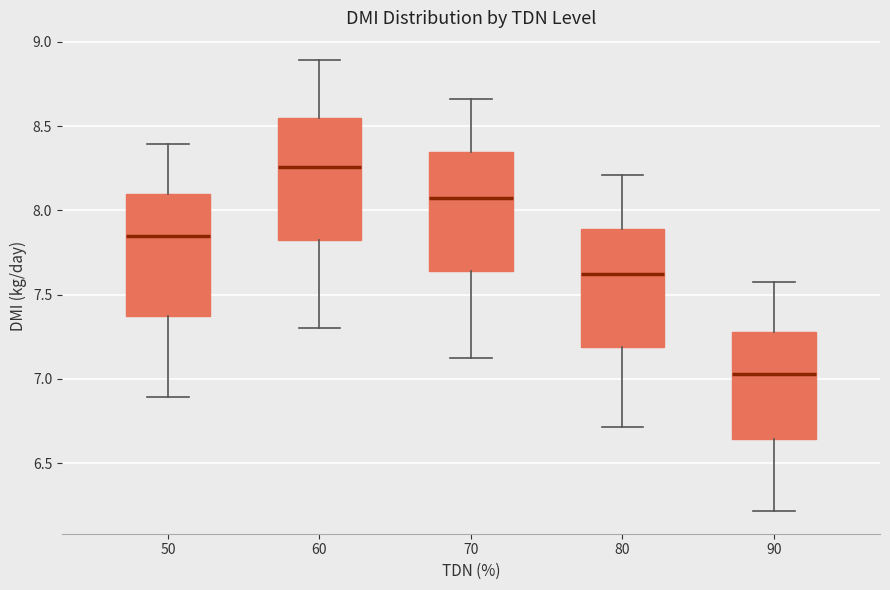

Reading left to right, transcribe this box plot: for each box, give where its median line is, the range the box spans, and where its two whiskers end, as read against the y-axis. The values are not printed on the chart, so give them approximately, as read against the axis.

50: median 7.85, box 7.35 to 8.10, whiskers 6.90 to 8.40
60: median 8.25, box 7.80 to 8.55, whiskers 7.30 to 8.90
70: median 8.05, box 7.65 to 8.35, whiskers 7.10 to 8.65
80: median 7.60, box 7.20 to 7.90, whiskers 6.70 to 8.20
90: median 7.05, box 6.65 to 7.30, whiskers 6.20 to 7.55